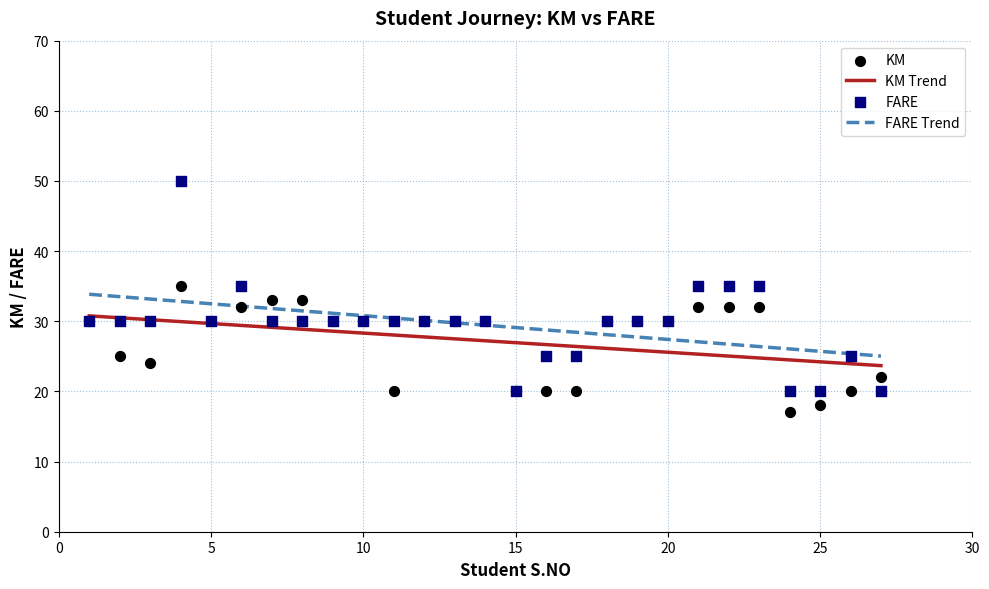

Which series reaches the maximum Y coordinate?

FARE